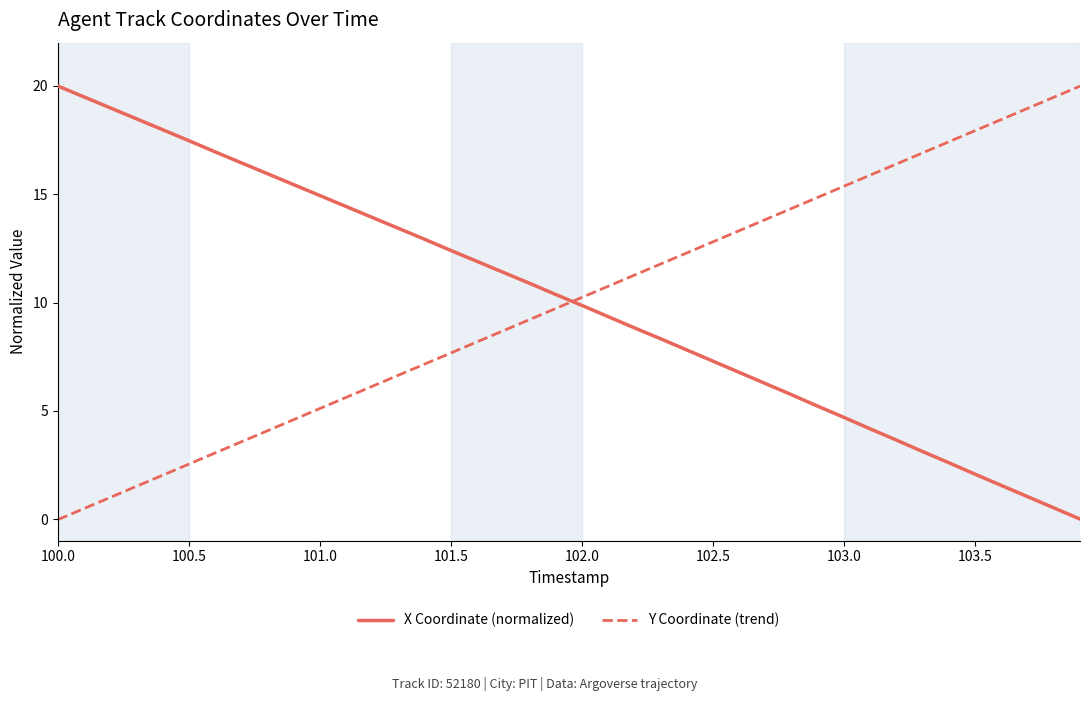

What is the highest value of the Y Coordinate (trend) series?

20.0